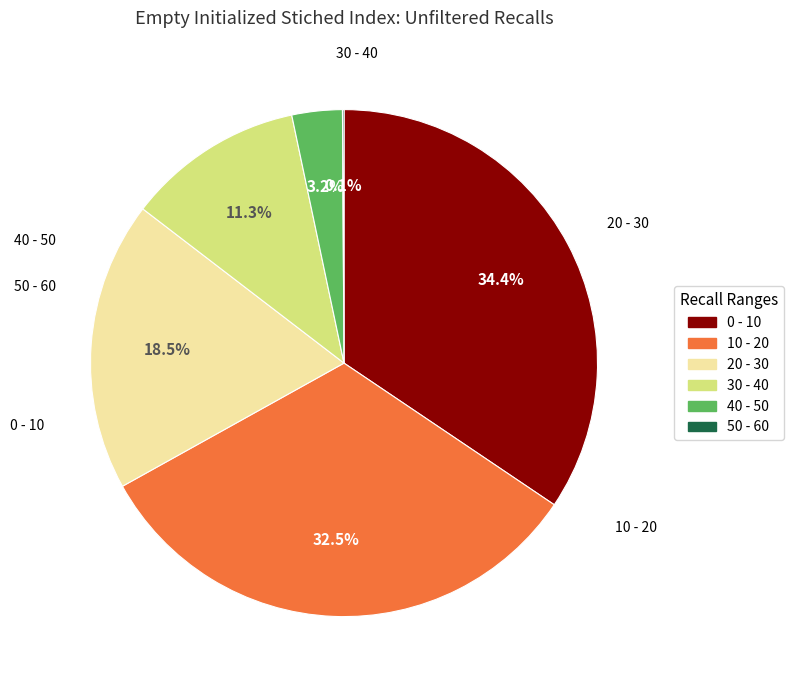

Is the sum of 30 - 40 and 0 - 10 greater than half?

No